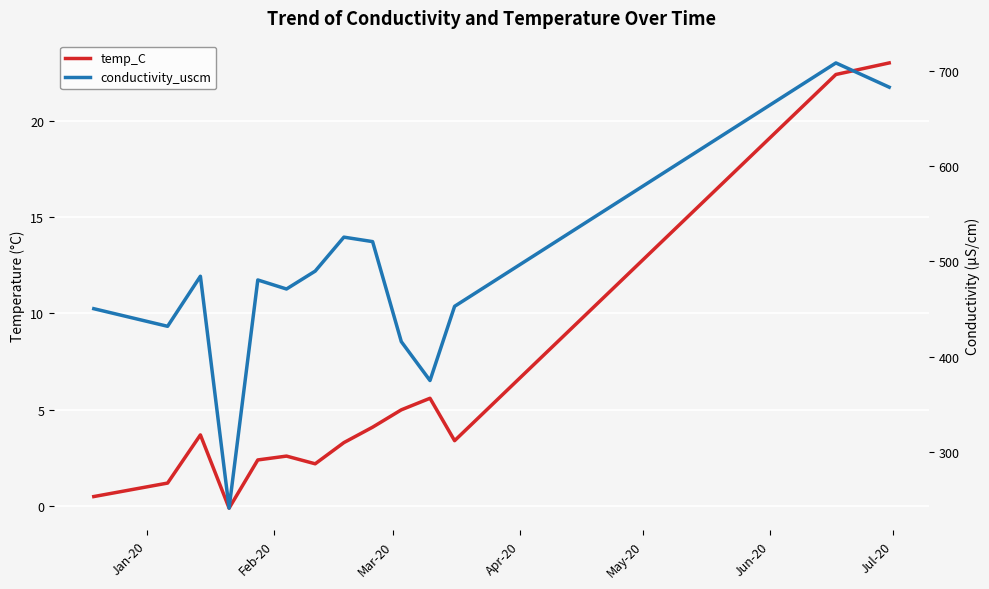

How many series are shown in this chart?

2